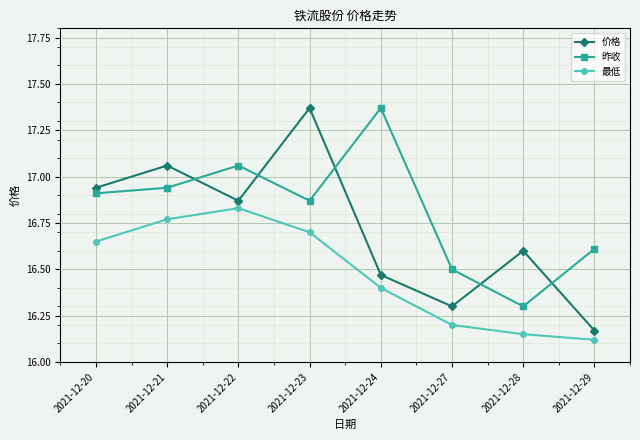

List the series in order of their overall mean, lowest first.

最低, 价格, 昨收